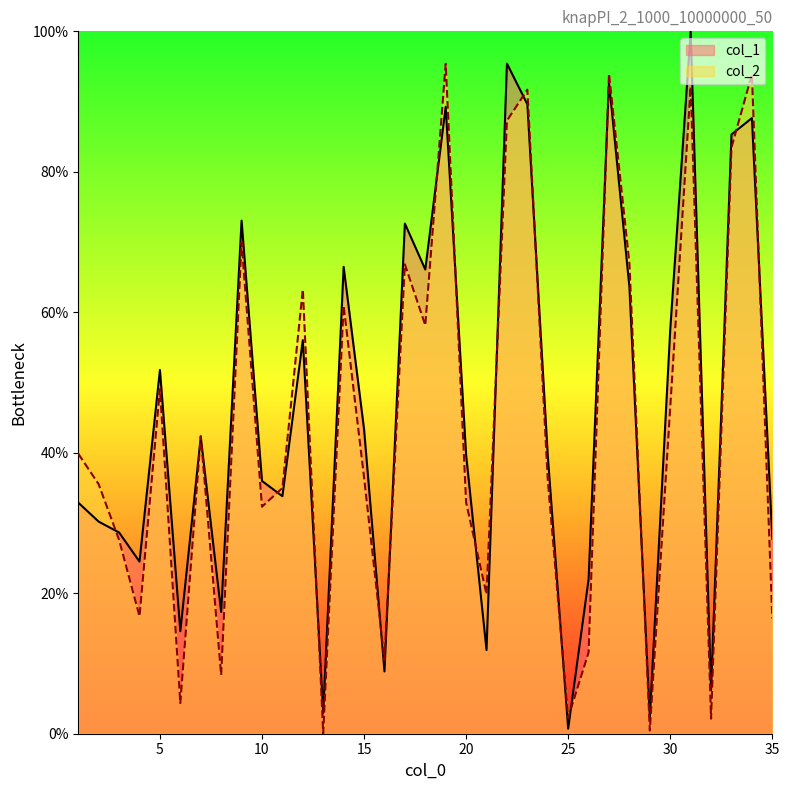

Which series ends up on top after the final intersection of col_2 and col_1?

col_1